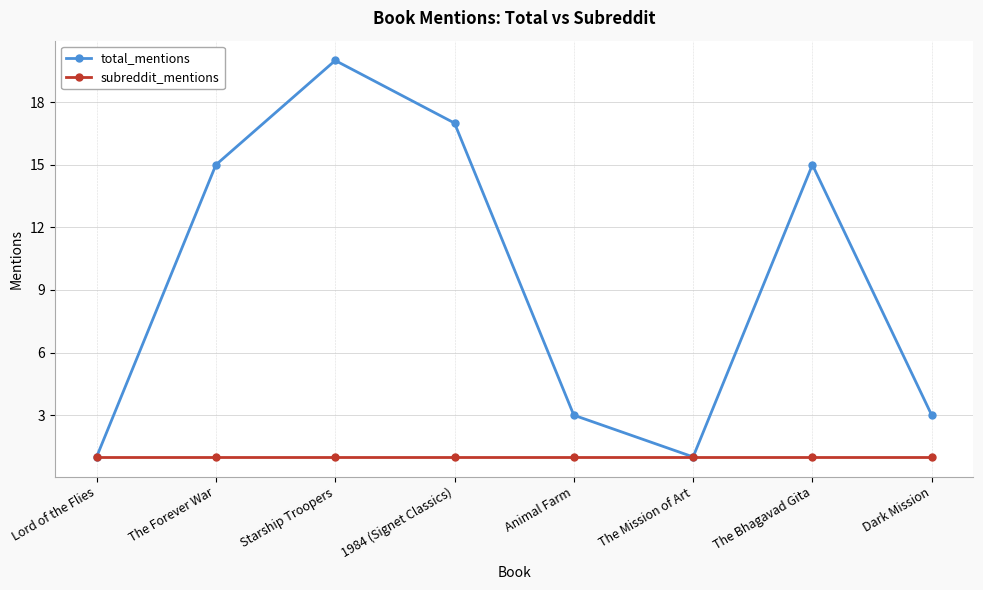

Rank the series by their average value, from highest to lowest.

total_mentions, subreddit_mentions